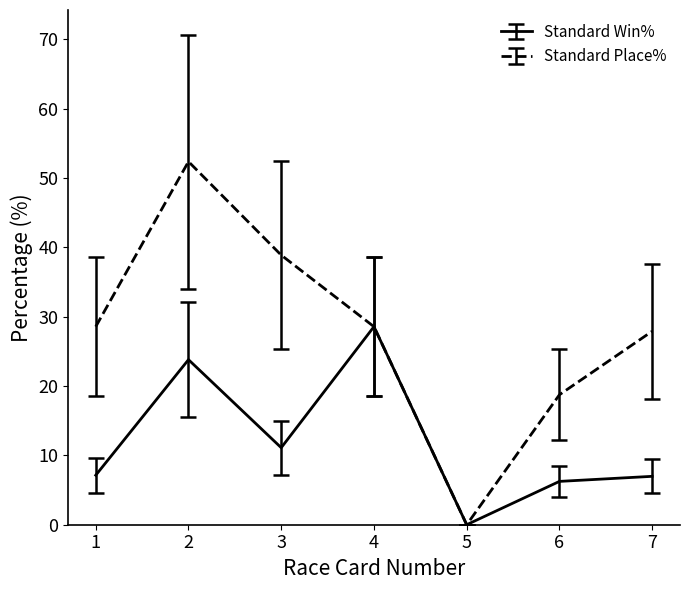

The value of Standard Win% at 5 is 0.0. True or false?

True